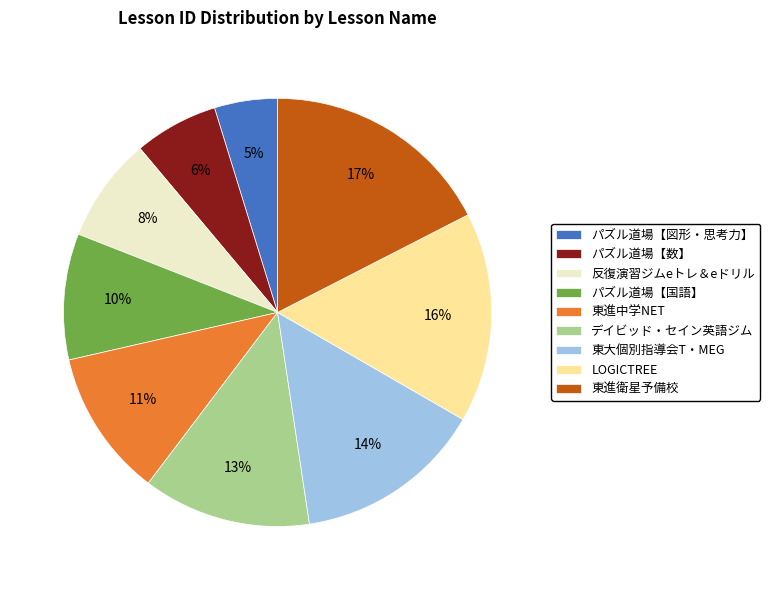

Do 東進衛星予備校 and パズル道場【数】 together represent more than half of the pie?

No